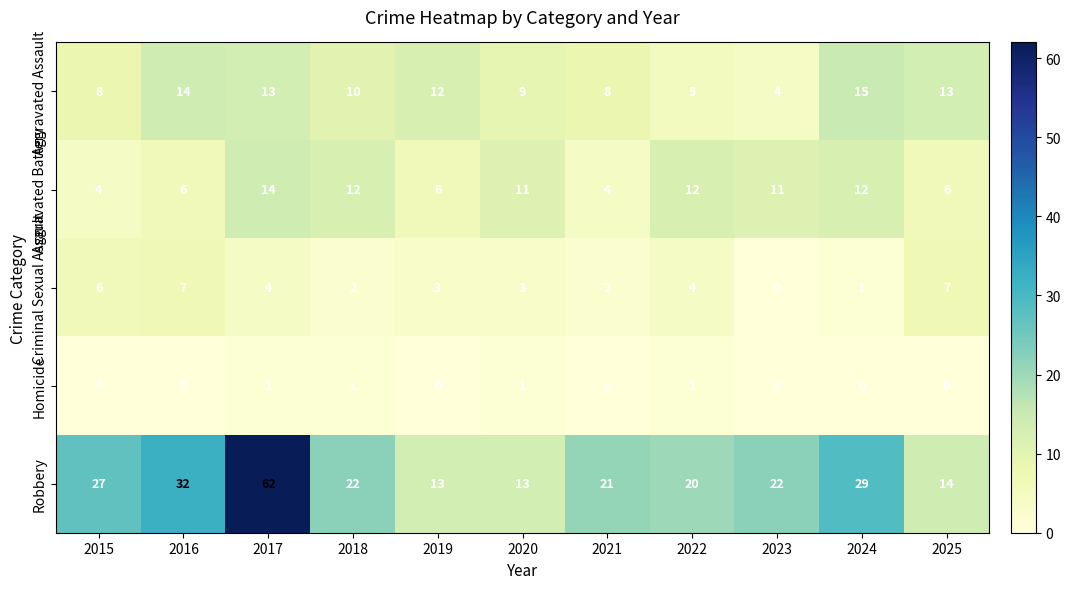

Rank the series by their maximum value, from lowest to highest.

Homicide, Criminal Sexual Assault, Aggravated Battery, Aggravated Assault, Robbery